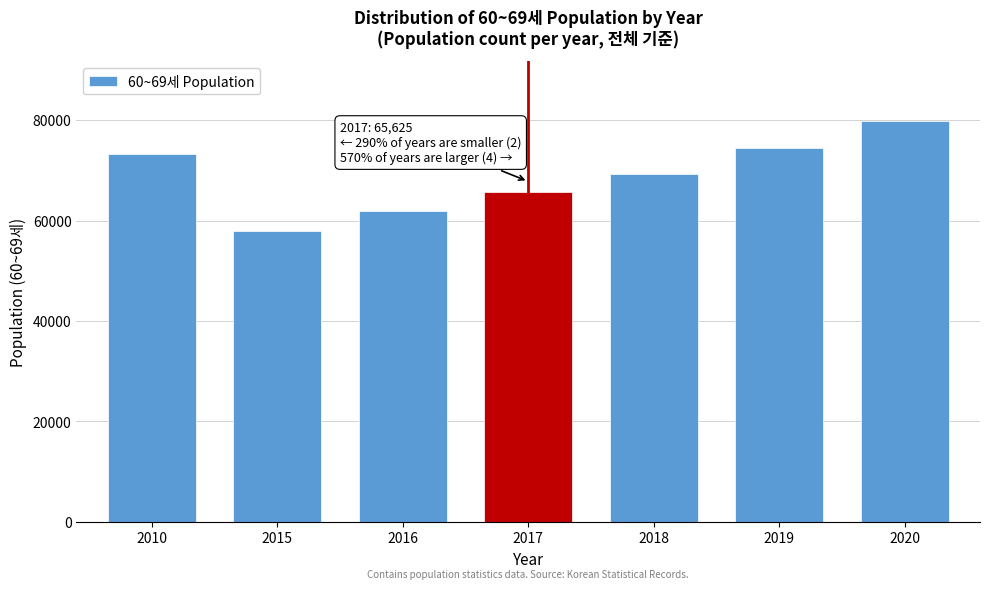

Reading left to right, transcribe all the data shown in this chart.

73306	57880	61974	65625	69362	74425	79761